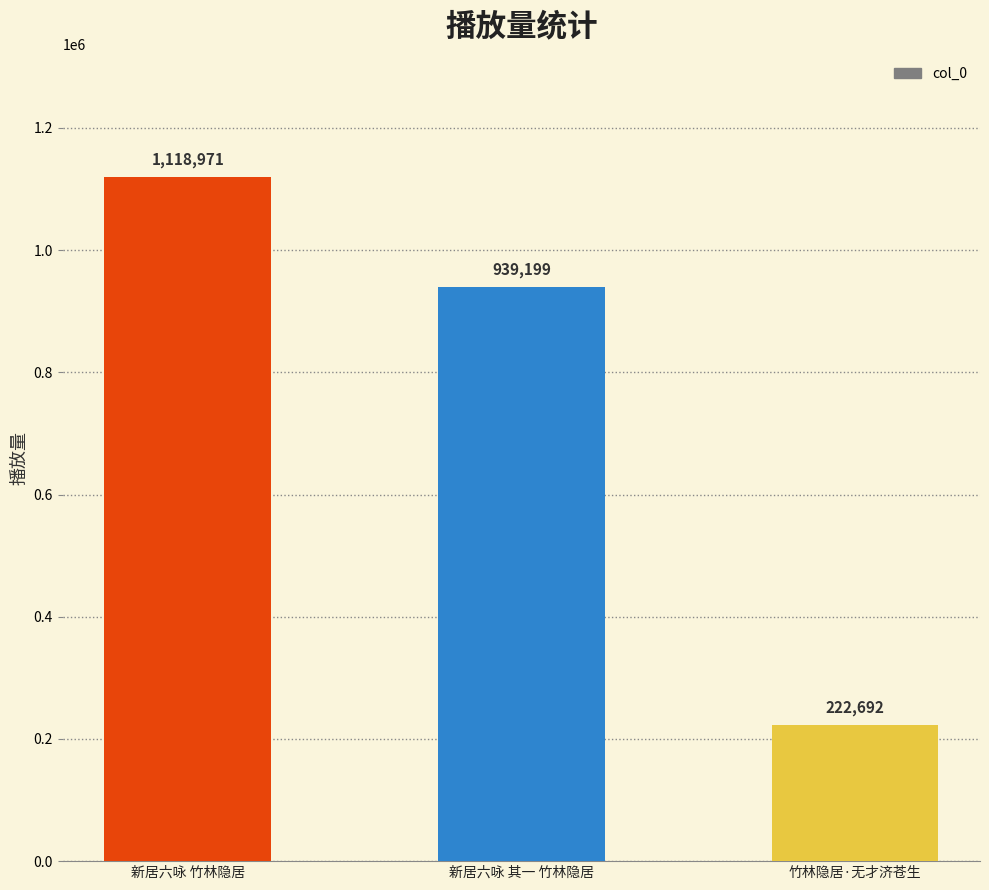

What is the maximum value shown in the chart?

1118971